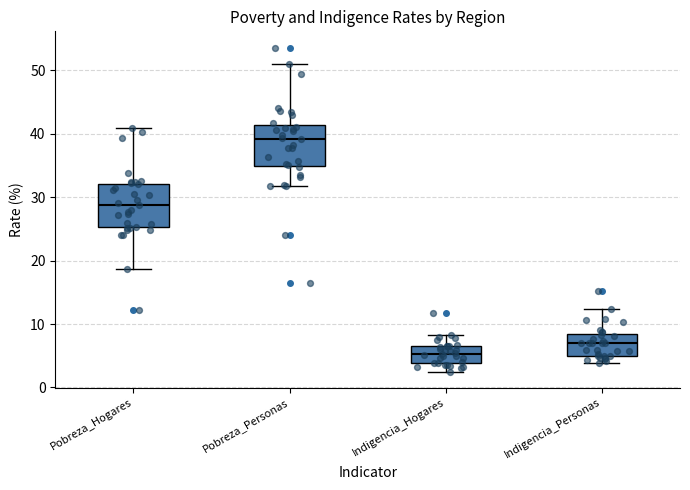

Reading left to right, read every box against the y-axis: the position of its median line, the range the box covers, and the ends of its whiskers. The values are not printed on the chart, so give them approximately, as read against the axis.

Pobreza_Hogares: median 29, box 25 to 32, whiskers 19 to 41
Pobreza_Personas: median 39, box 35 to 41, whiskers 32 to 51
Indigencia_Hogares: median 5, box 4 to 7, whiskers 3 to 8
Indigencia_Personas: median 7, box 5 to 8, whiskers 4 to 12